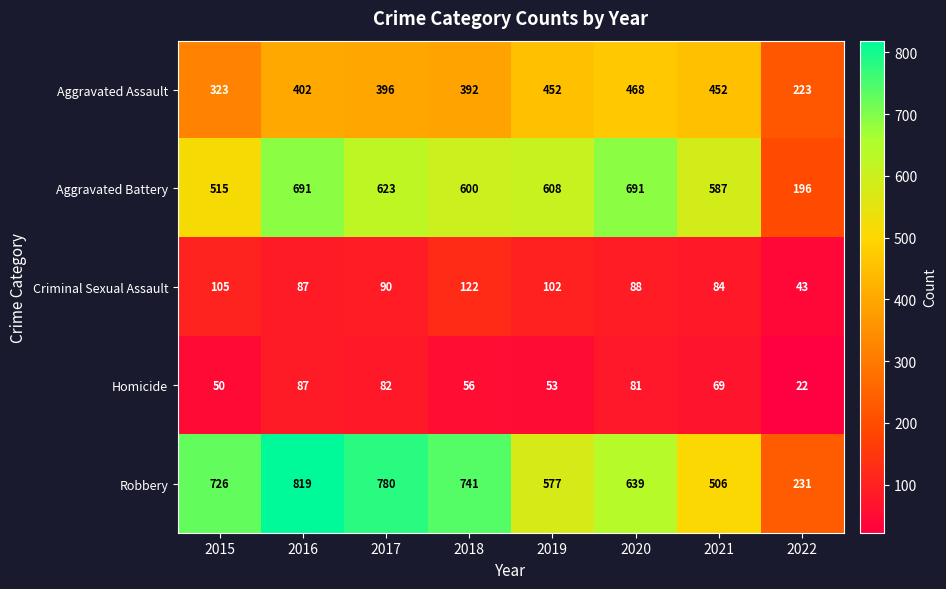

At 2020, list the series in order from smallest to largest.

Homicide, Criminal Sexual Assault, Aggravated Assault, Robbery, Aggravated Battery